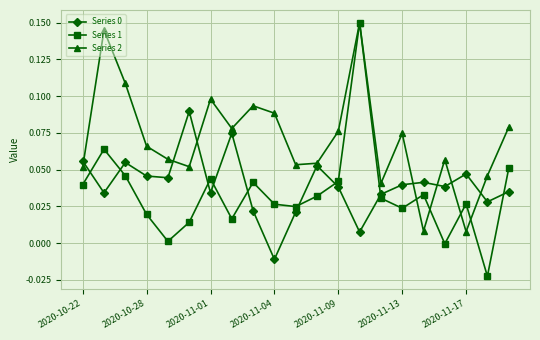

Does the chart have visible grid lines?

Yes